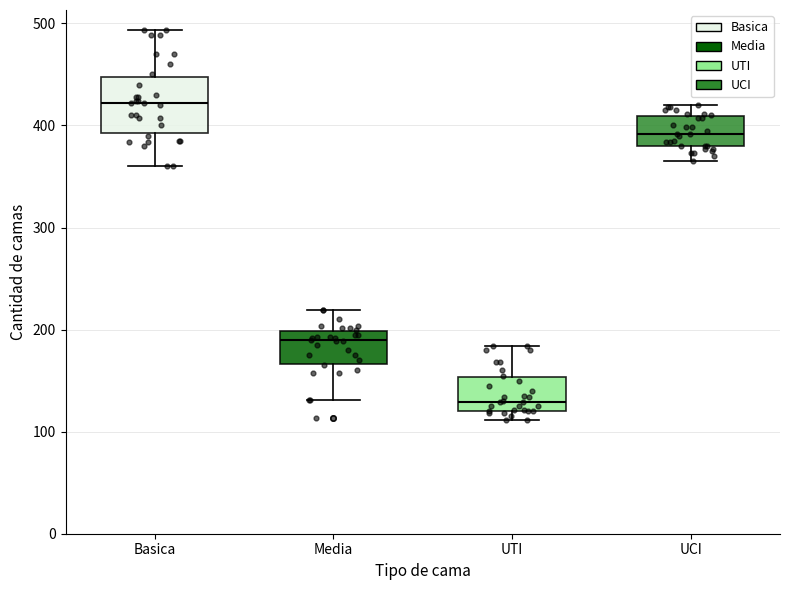

Reading left to right, read every box against the y-axis: the position of its median line, the range the box covers, and the ends of its whiskers. The values are not printed on the chart, so give them approximately, as read against the axis.

Basica: median 420, box 390 to 450, whiskers 360 to 490
Media: median 190, box 170 to 200, whiskers 130 to 220
UTI: median 130, box 120 to 150, whiskers 110 to 180
UCI: median 390, box 380 to 410, whiskers 370 to 420